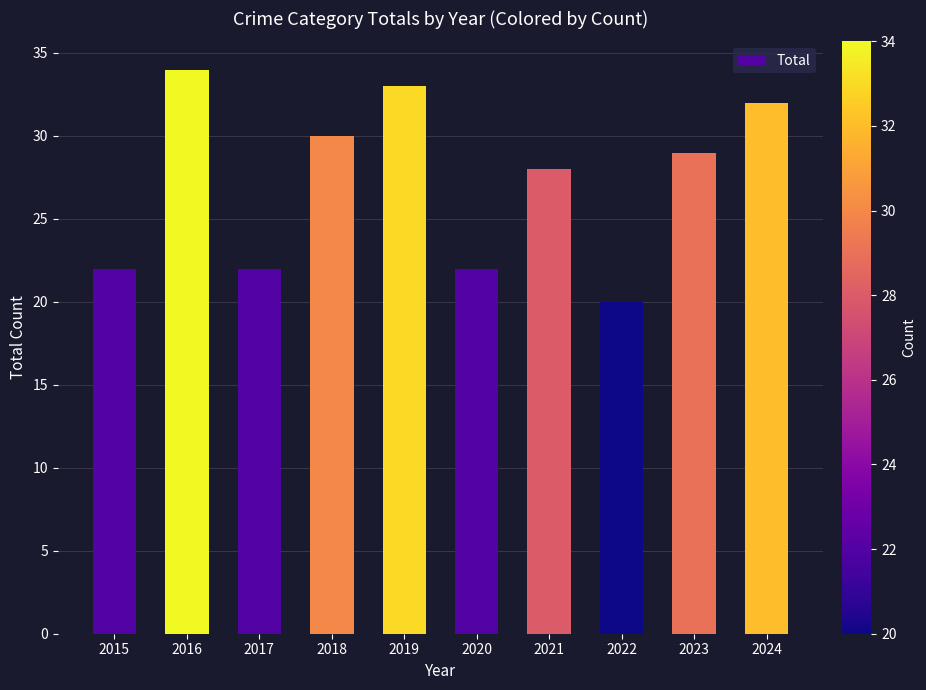

What is the minimum value shown in the chart?

20